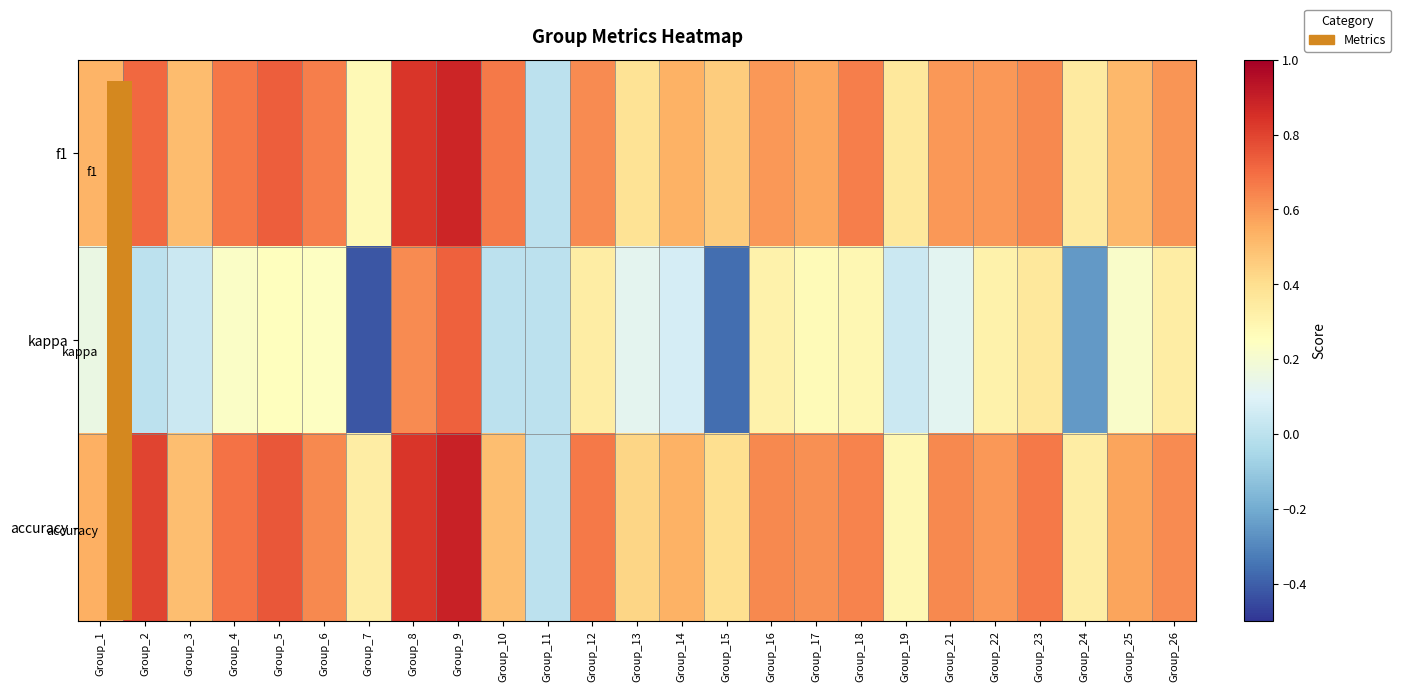

Which series has the widest spread of values?

kappa